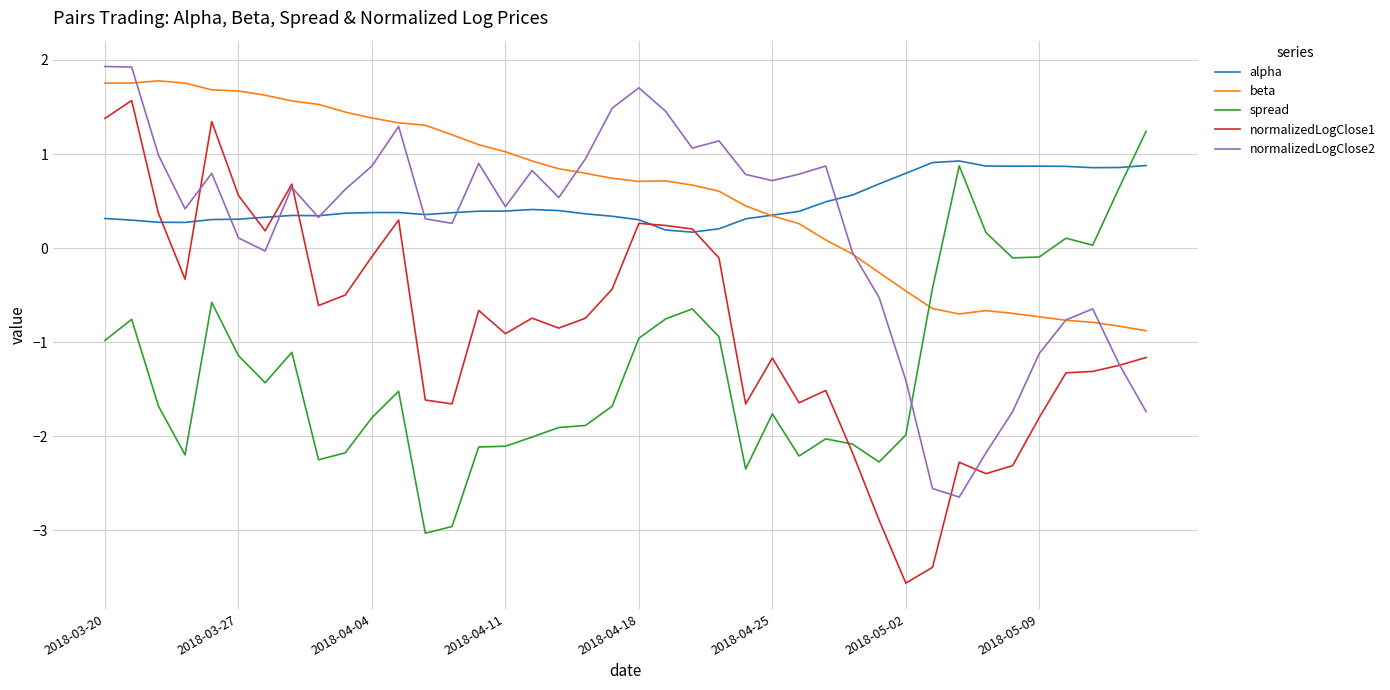

What is the sum of all beta values?

23.6